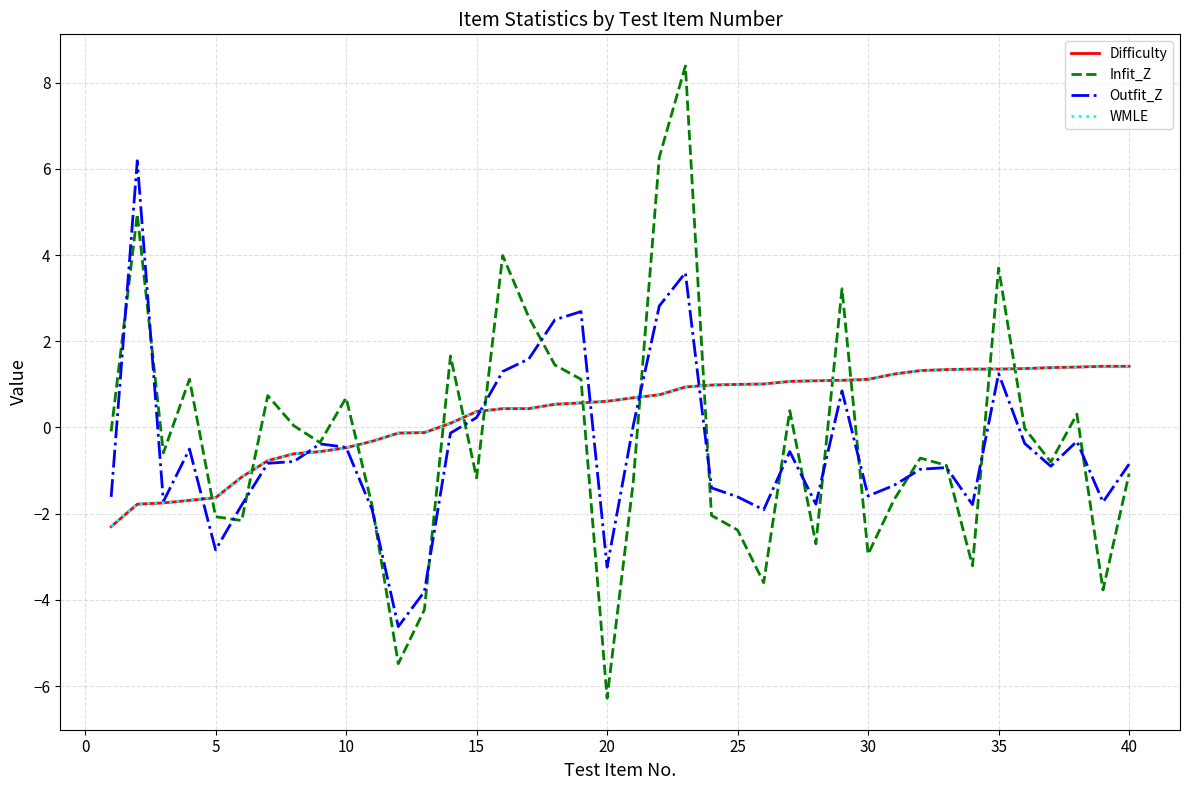

In Infit_Z, how many points are higher than both neighbors (excluding endpoints)?

12